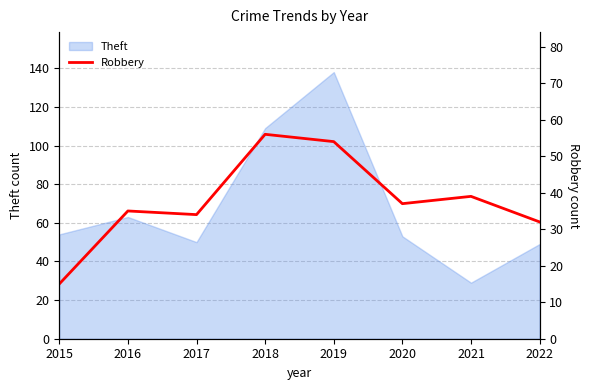

Does the chart have visible grid lines?

Yes